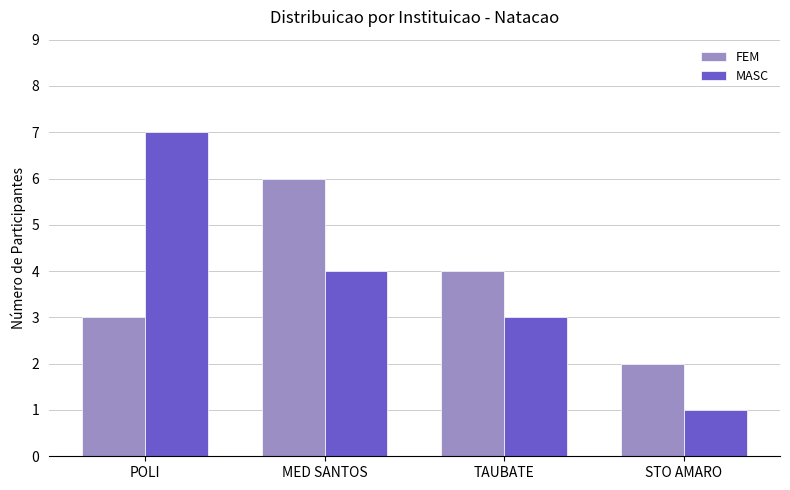

Which series has the widest spread of values?

MASC